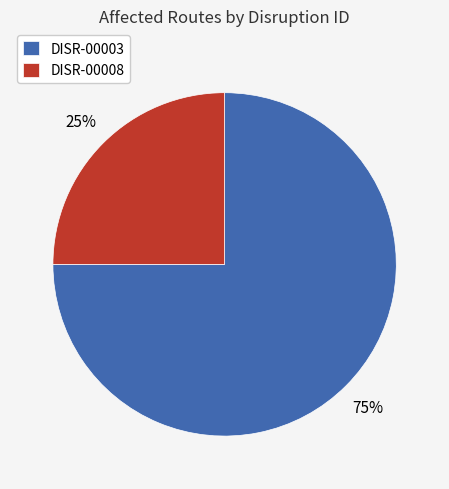

Rank the categories by value from lowest to highest.

DISR-00008, DISR-00003